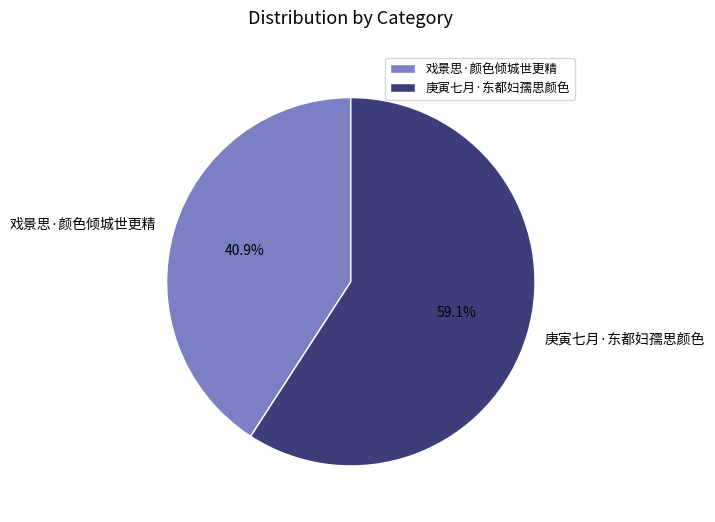

Between 戏景思·颜色倾城世更精 and 庚寅七月·东都妇孺思颜色, which is larger?

庚寅七月·东都妇孺思颜色